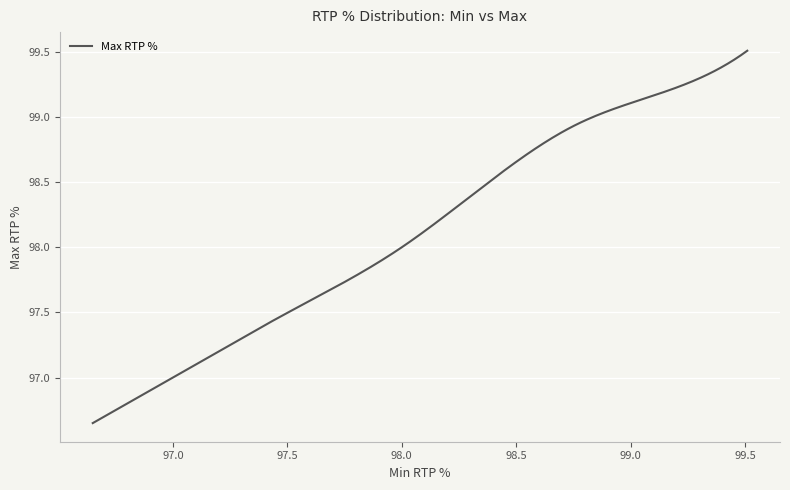

What is the difference between the maximum and minimum values?

2.9